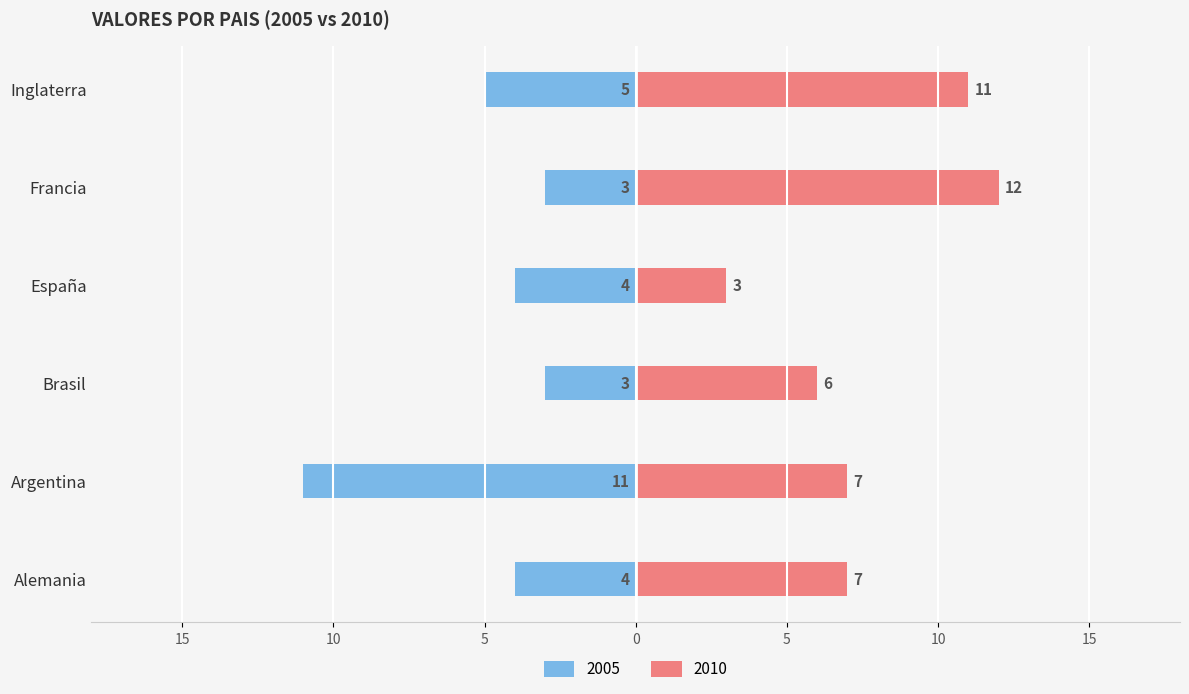

List the series in order of their overall mean, lowest first.

2005, 2010